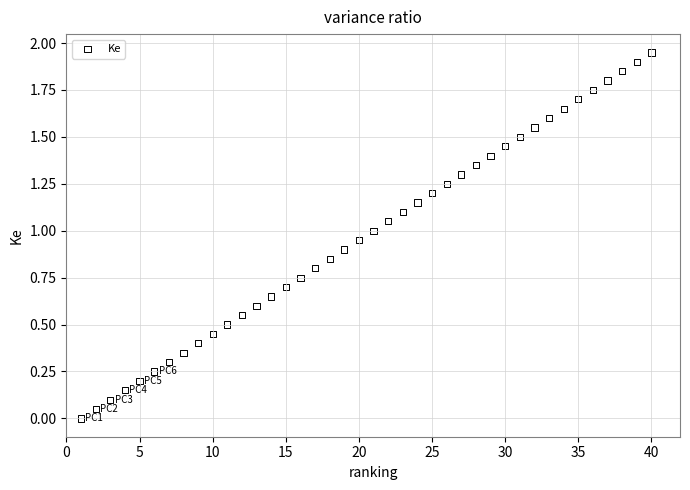

What is the range of X values (max minus min)?

39.0